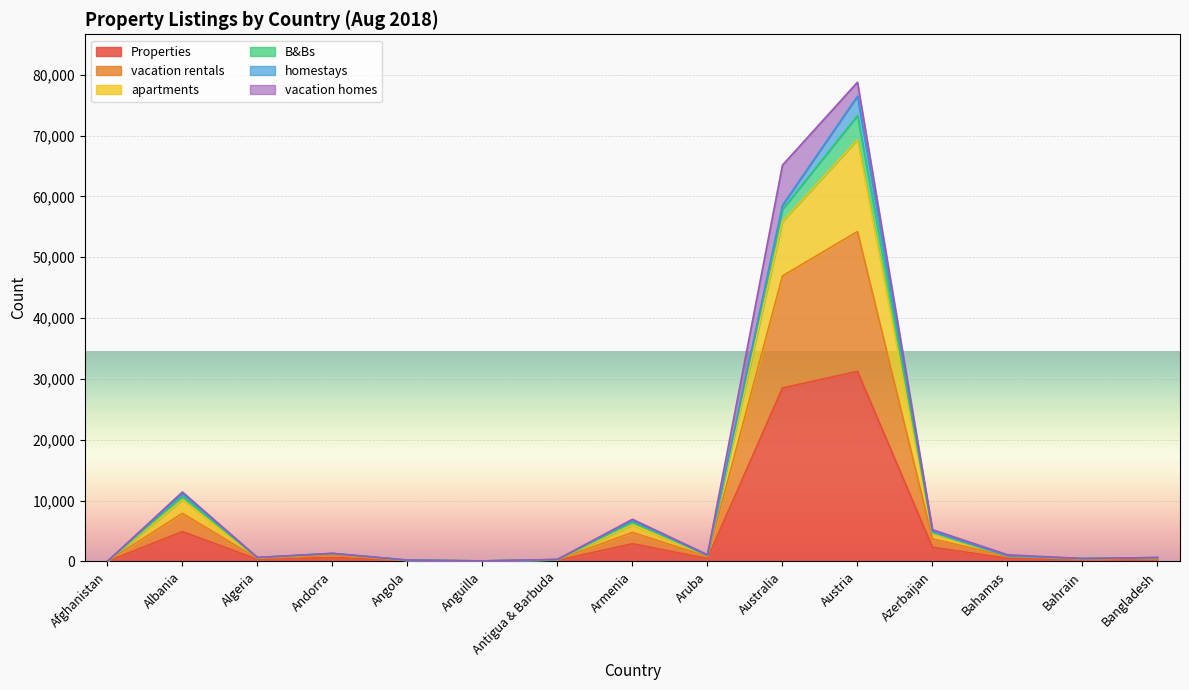

At which category is the sum across all series the highest?

Austria